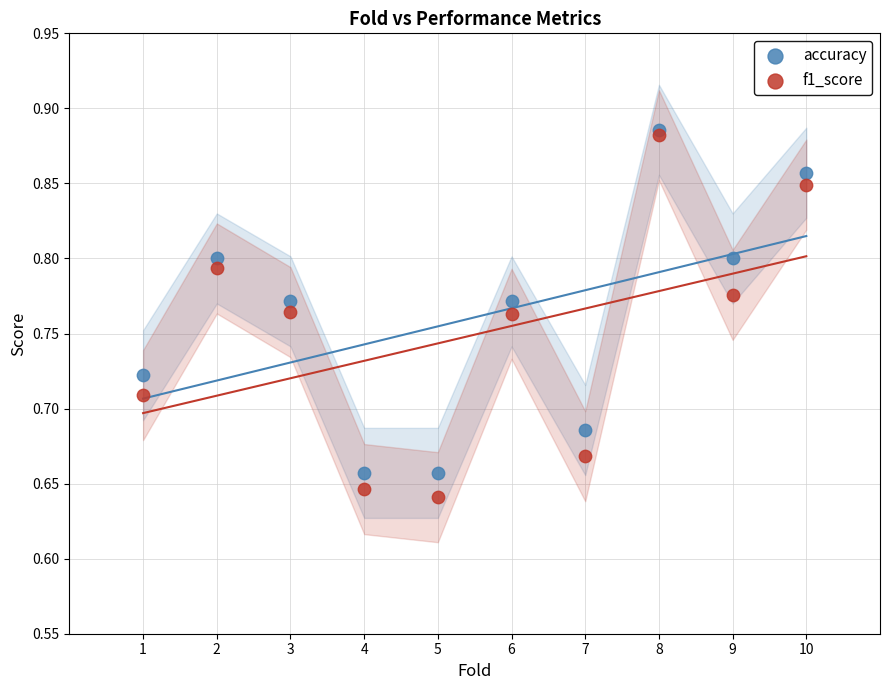

Which series contains the lowest Y value?

f1_score